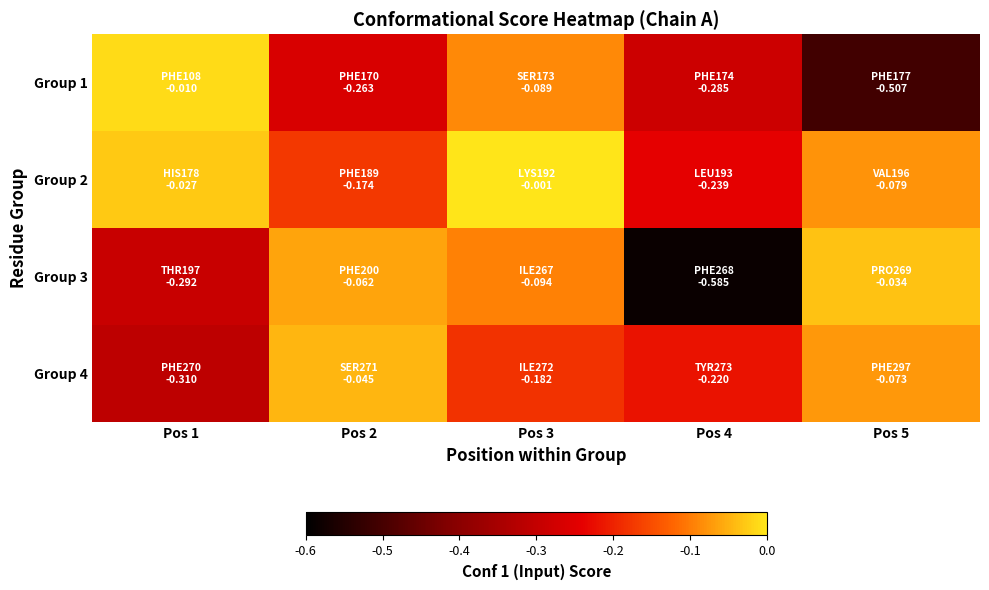

Which series changed the most between Pos 1 and Pos 3?

Group 3